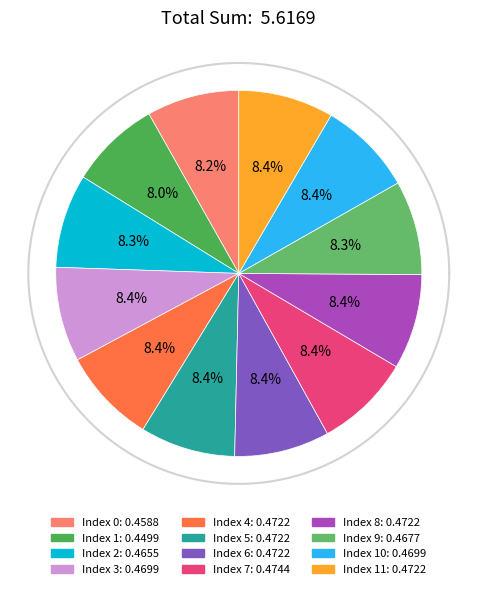

Is 5 the majority of the pie?

No